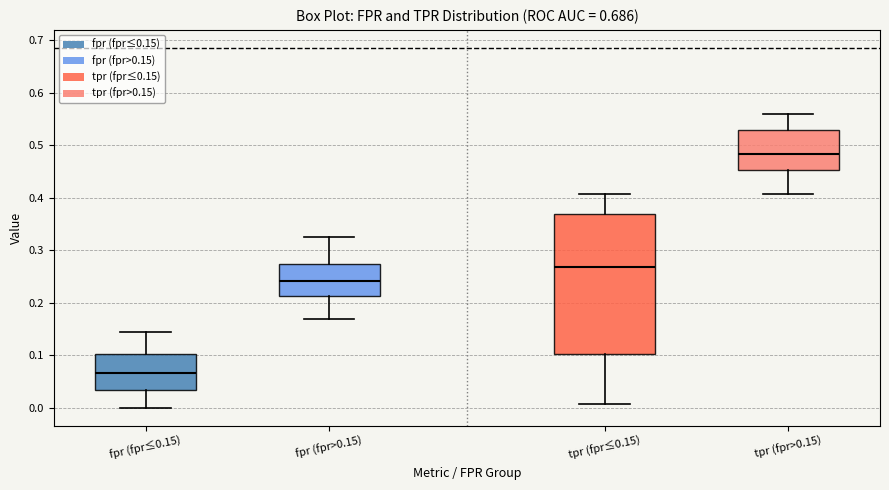

Which box has the lowest median line?

fpr (fpr≤0.15)